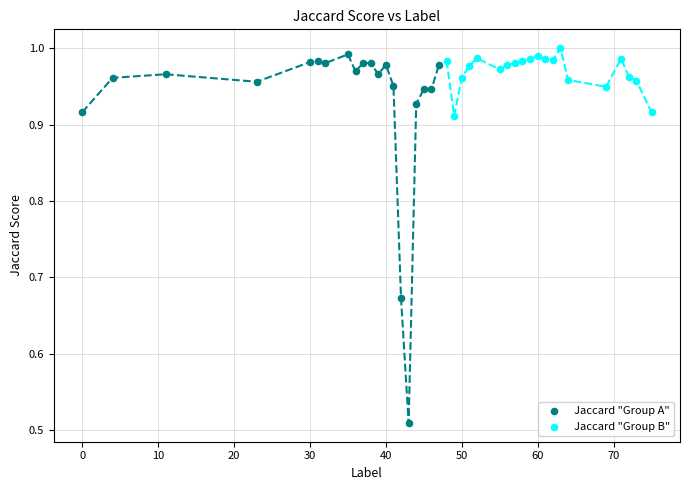

Which series reaches the maximum Y coordinate?

Jaccard "Group B"